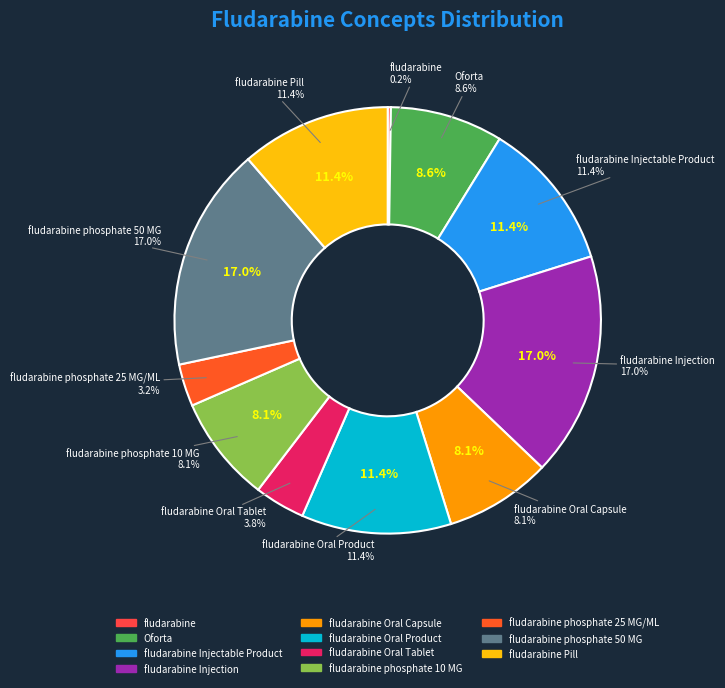

Does fludarabine phosphate 50 MG represent more than half of the total?

No